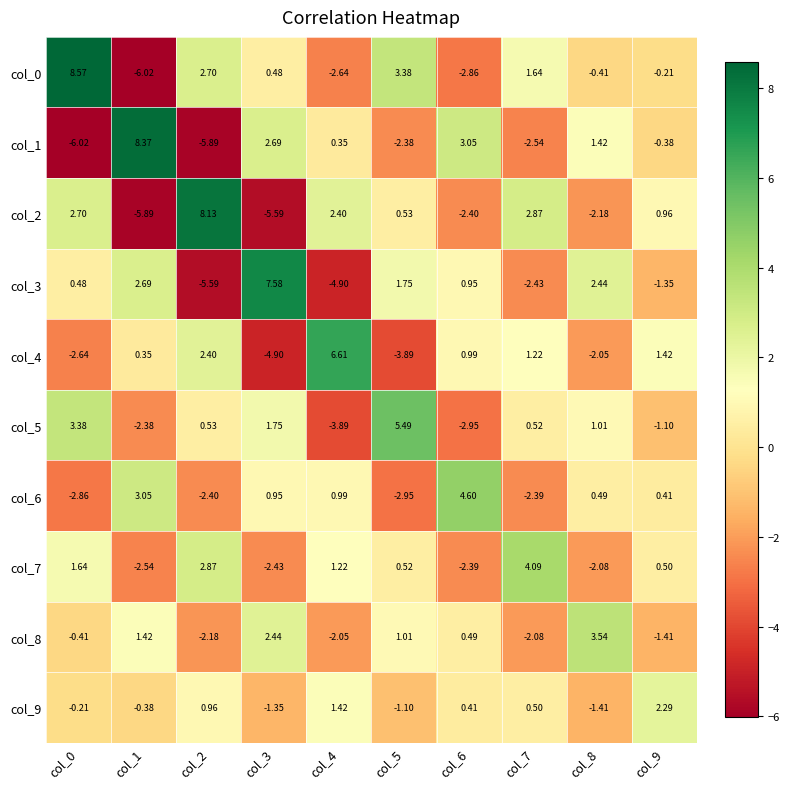

Is the value of col_9 at col_1 greater than the value of col_2 at col_1?

Yes